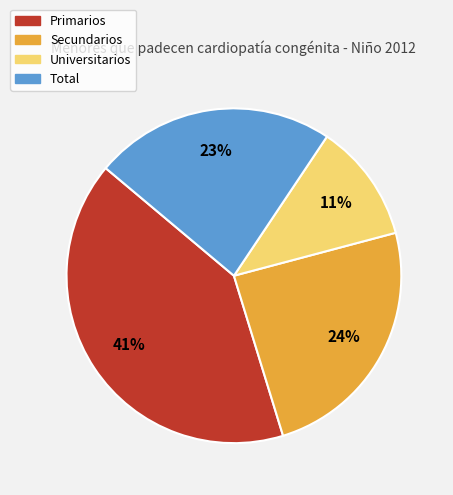

Rank the categories by value from highest to lowest.

Primarios, Secundarios, Total, Universitarios